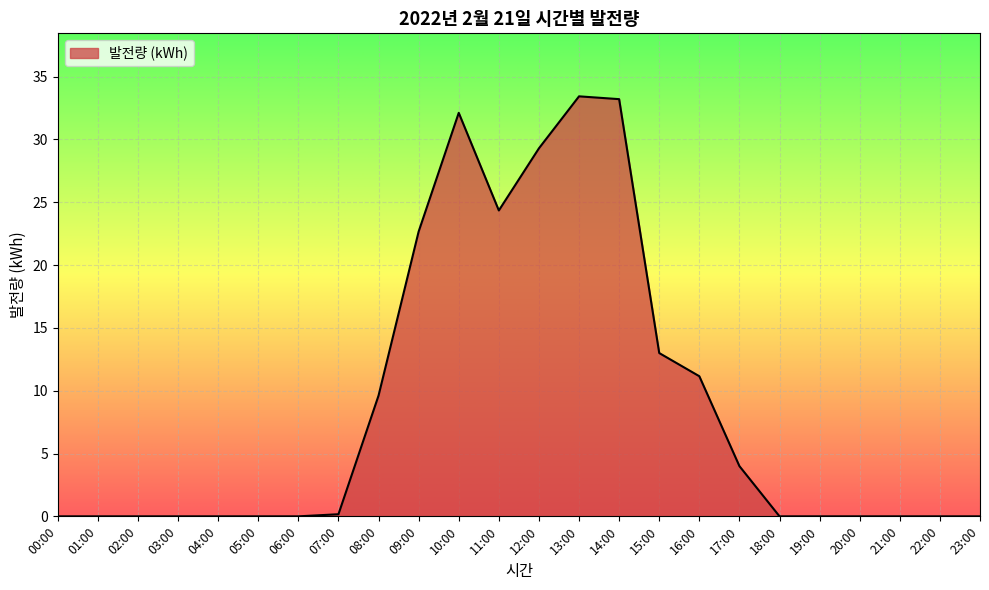

What is the greatest value displayed?

33.4